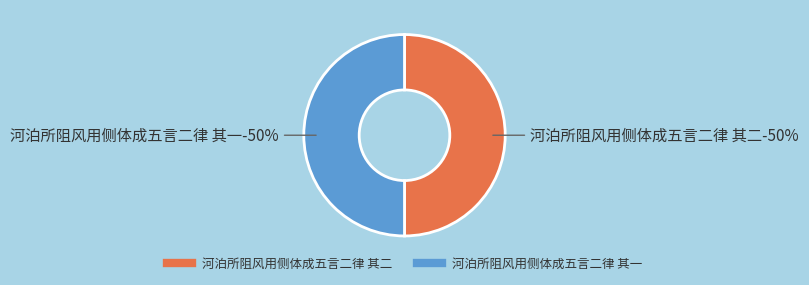

To the nearest percent, what portion does 河泊所阻风用侧体成五言二律 其一 represent?

50%